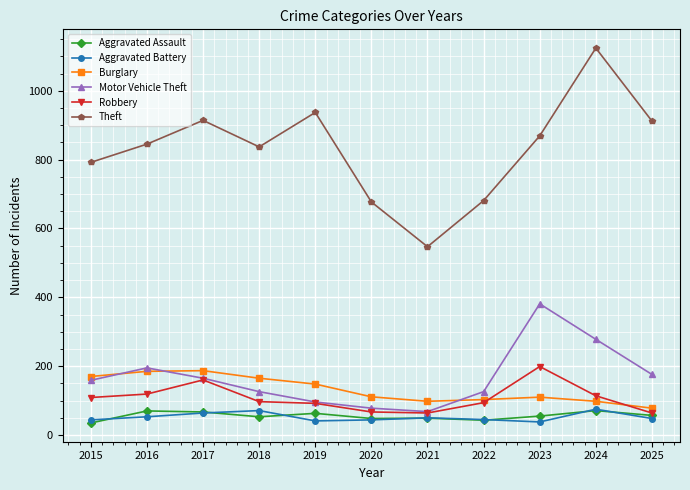

What value does the Aggravated Assault series have at 2016?

70